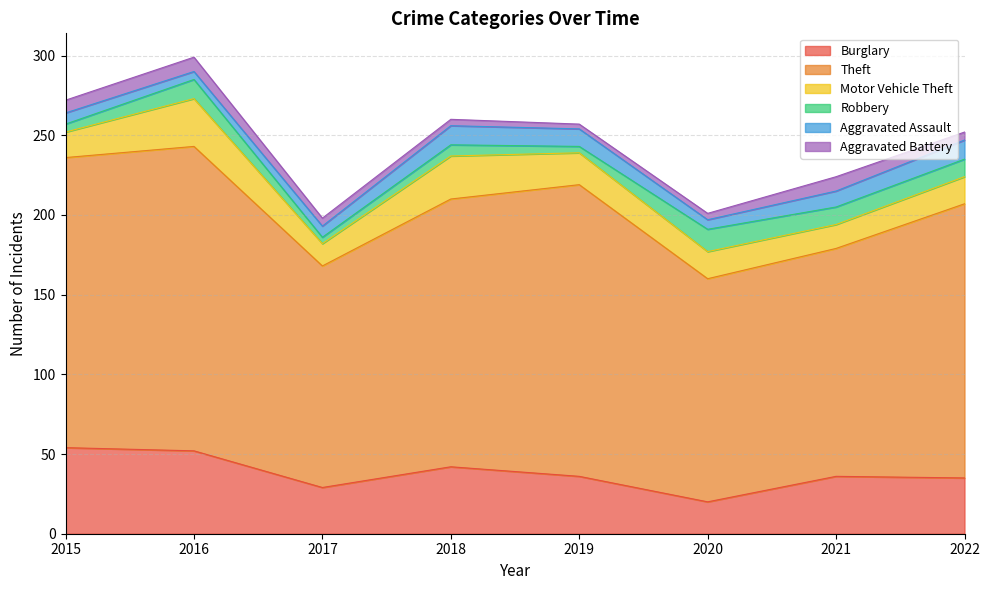

Does the chart have visible grid lines?

Yes